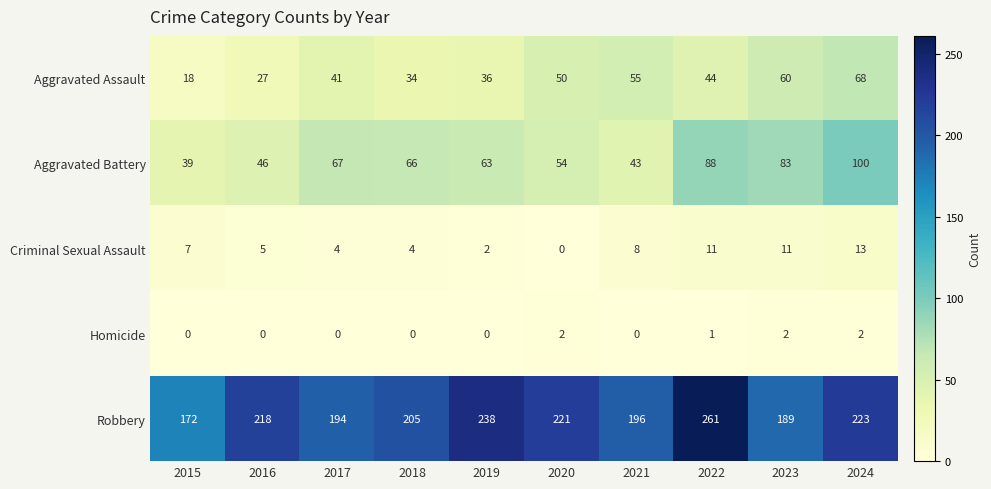

What is the spread (max minus min) of values at 2019?

238